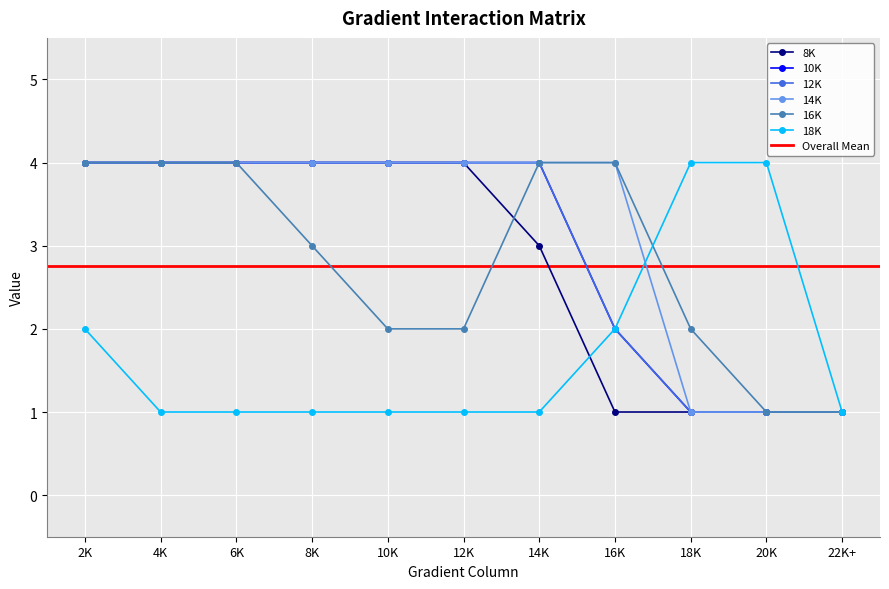

How many distinct data groups are displayed?

6